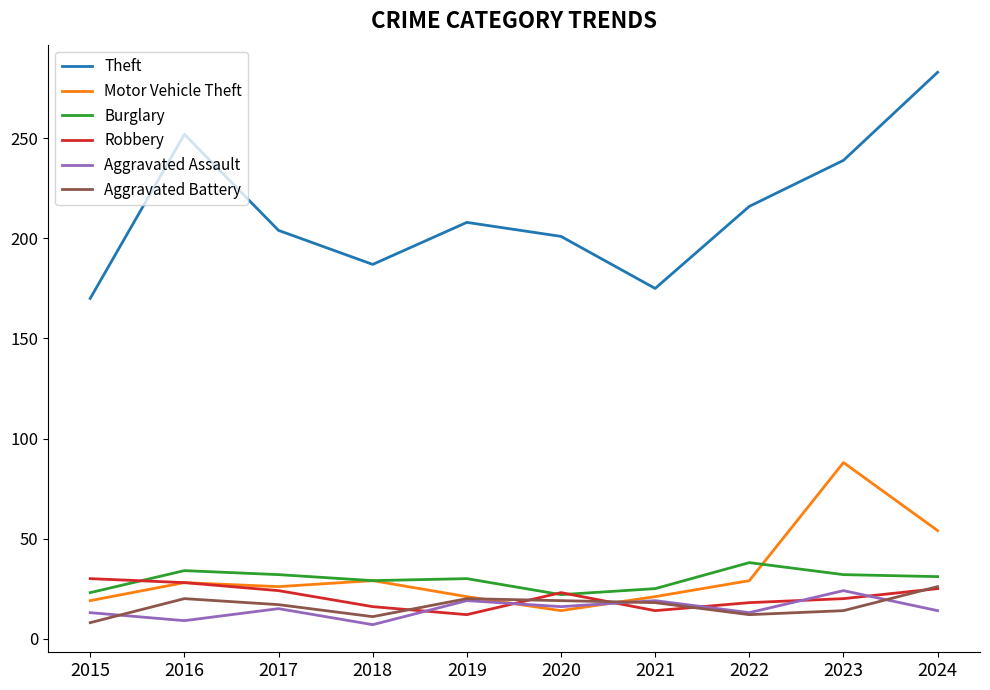

Which category has the highest value across all series?

2024